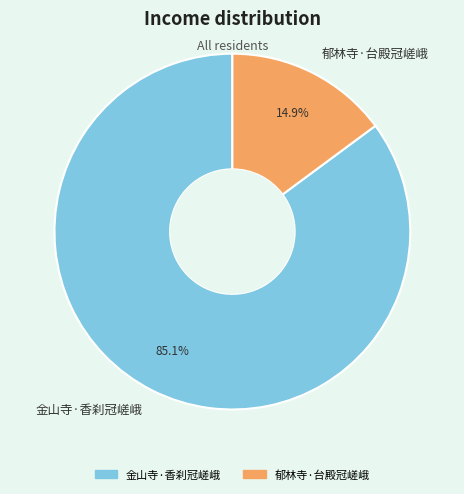

Which slice is the smallest?

郁林寺·台殿冠嵯峨